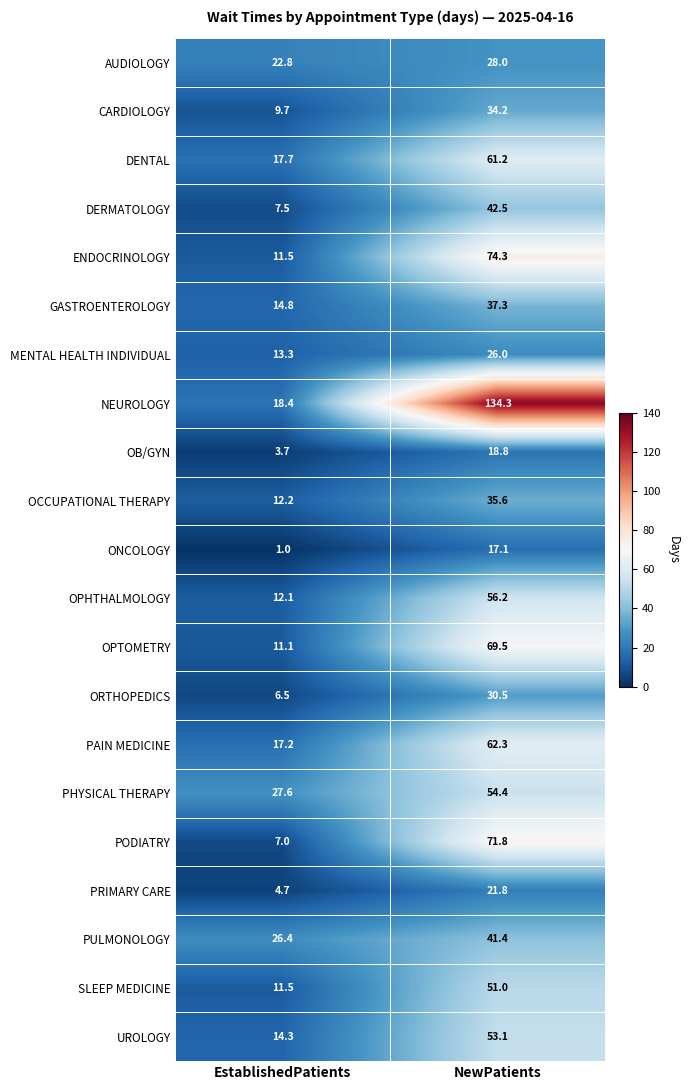

List the labels in order of UROLOGY value, largest first.

NewPatients, EstablishedPatients